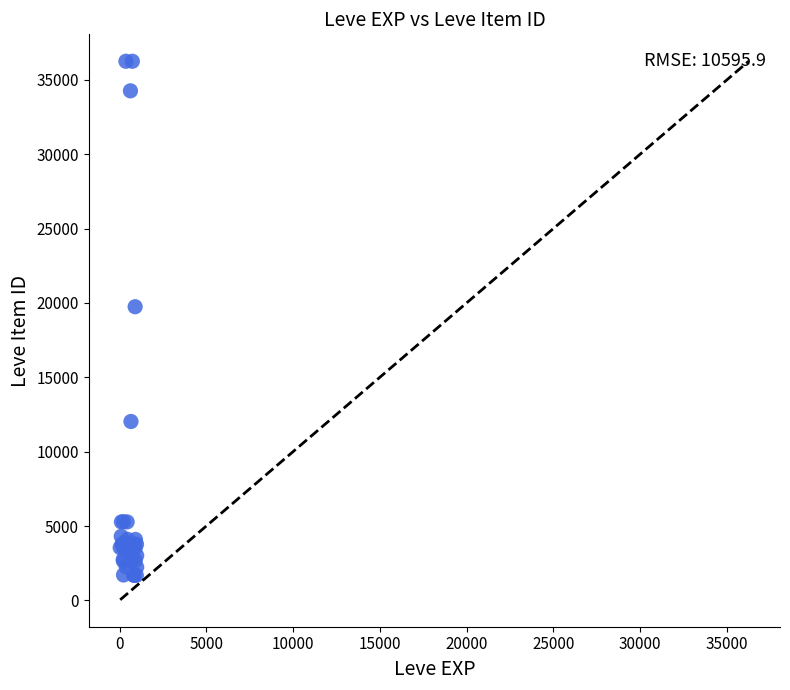

What Y value in the scatter plot is closest to 18967?

19744